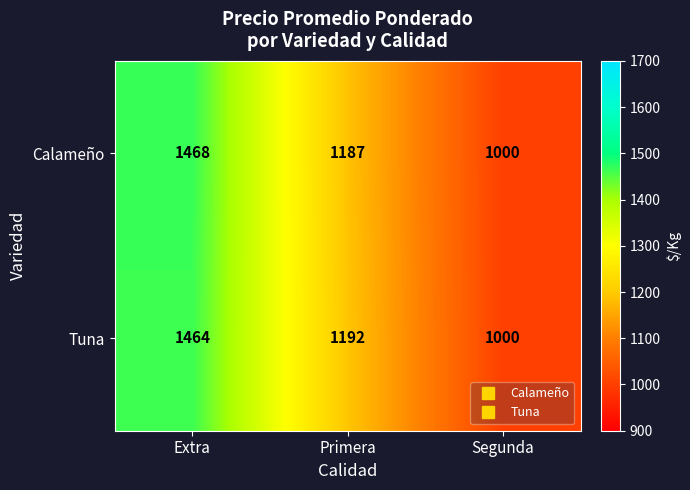

Is it true that Calameño equals 1000 at Segunda?

True